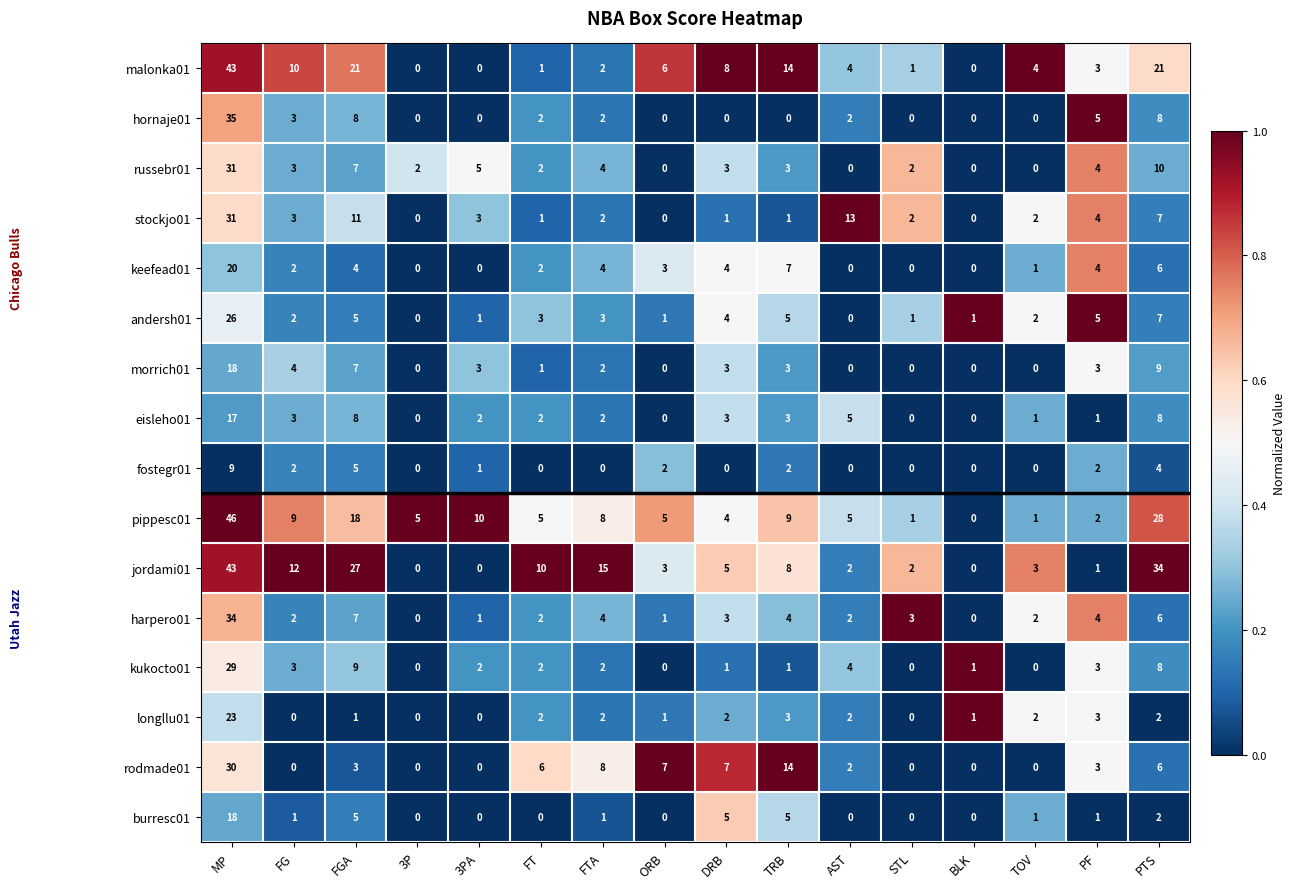

How many data points does each series have?

16